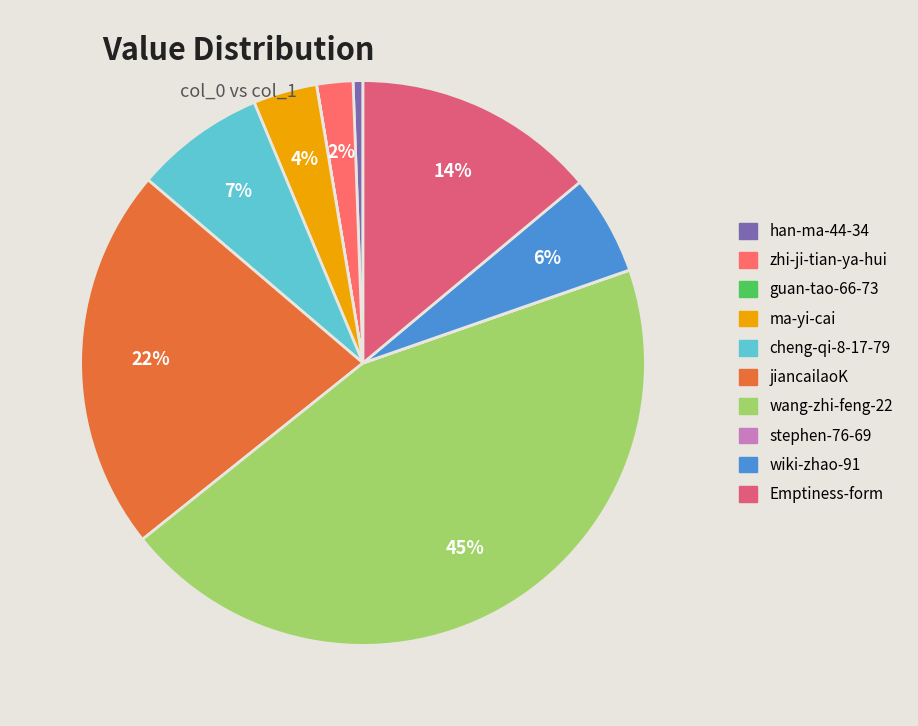

Is there any slice that represents more than half of the pie?

No